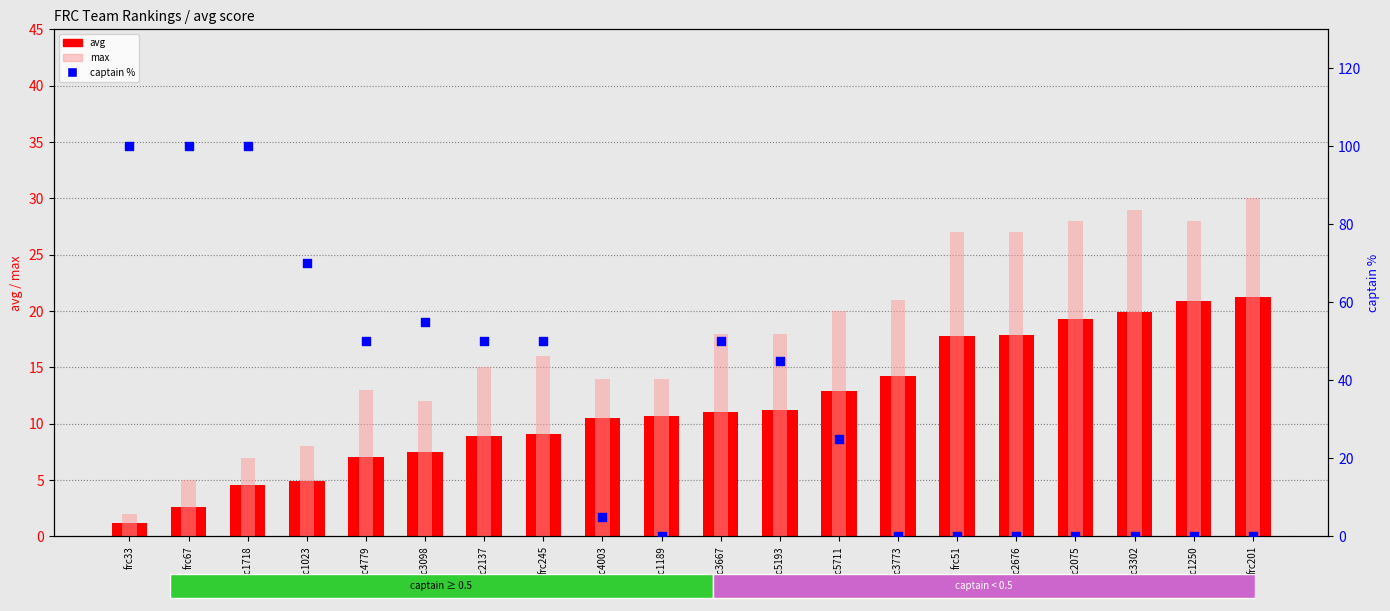

Which series contains the lowest Y value?

captain %